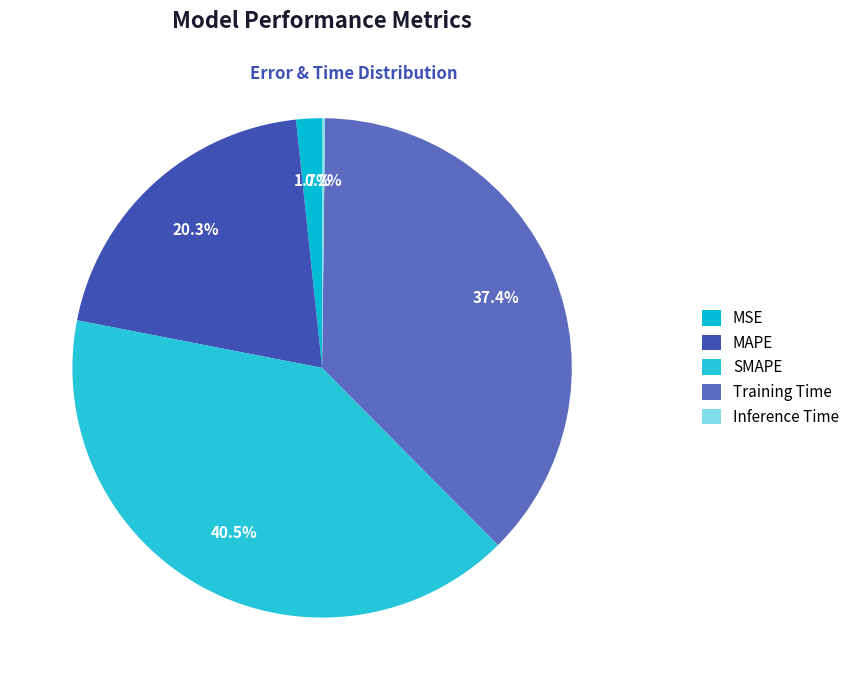

The MSE slice represents 2% of the pie. True or false?

True